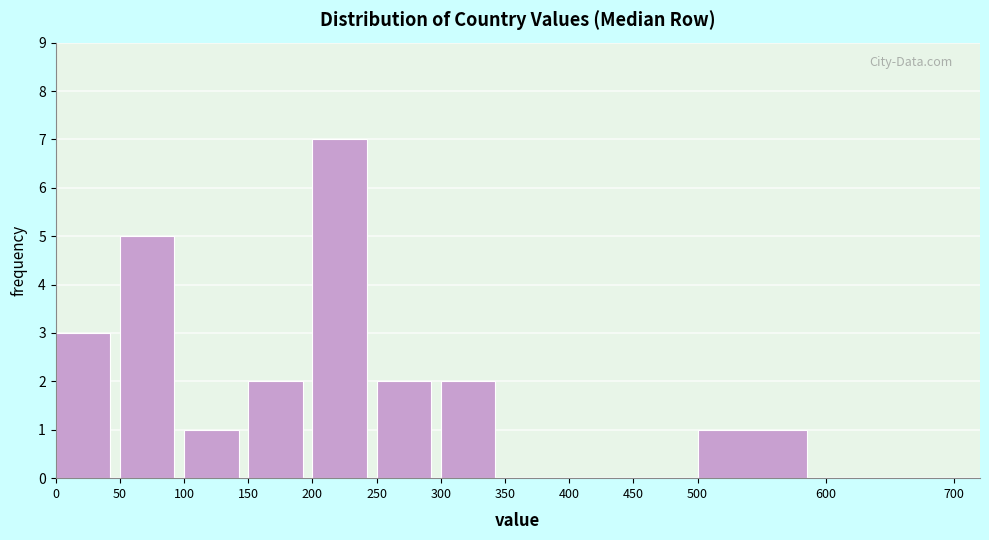

Reading left to right, transcribe this chart: for each bar, give the range it covers on the x-axis and its height. The values are not printed on the chart, so give them approximately, as read against the axis.

0 to 50: 3
50 to 100: 5
100 to 150: 1
150 to 200: 2
200 to 250: 7
250 to 300: 2
300 to 350: 2
350 to 400: 0
400 to 450: 0
450 to 500: 0
500 to 600: 1
600 to 700: 0